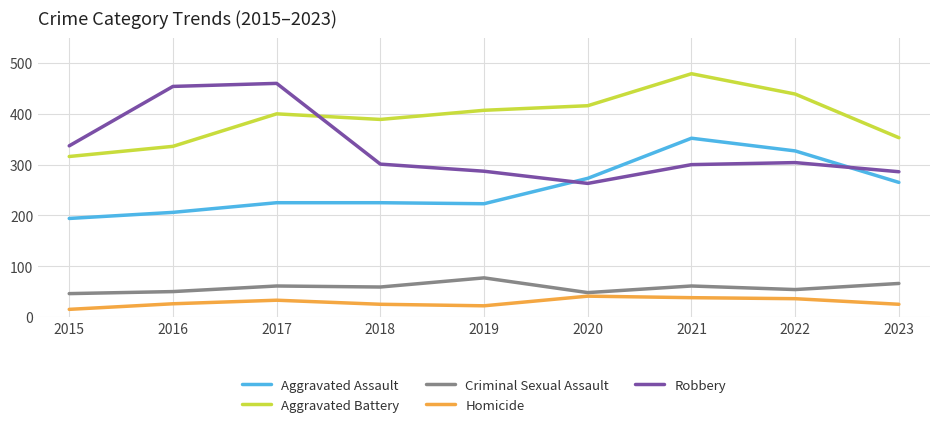

What is the highest value of the Homicide series?

41